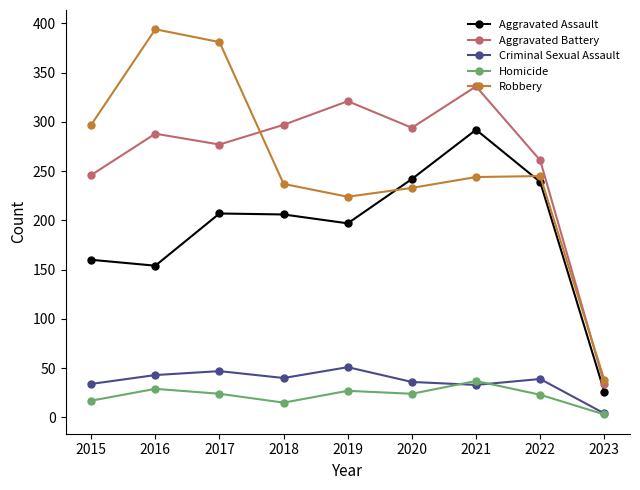

Which category has the highest value across all series?

2016